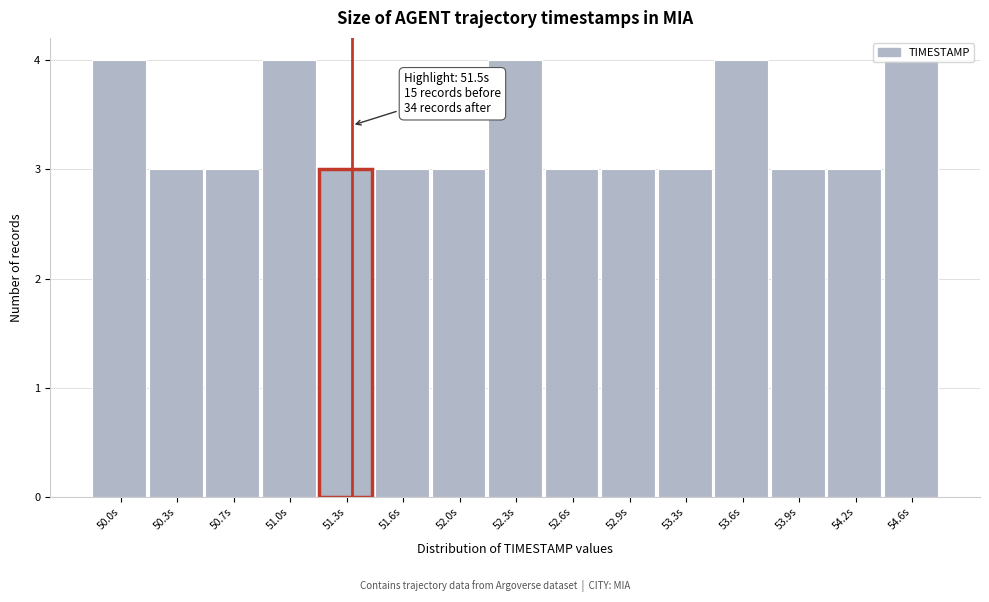

What position from the right is 51.6s?

10